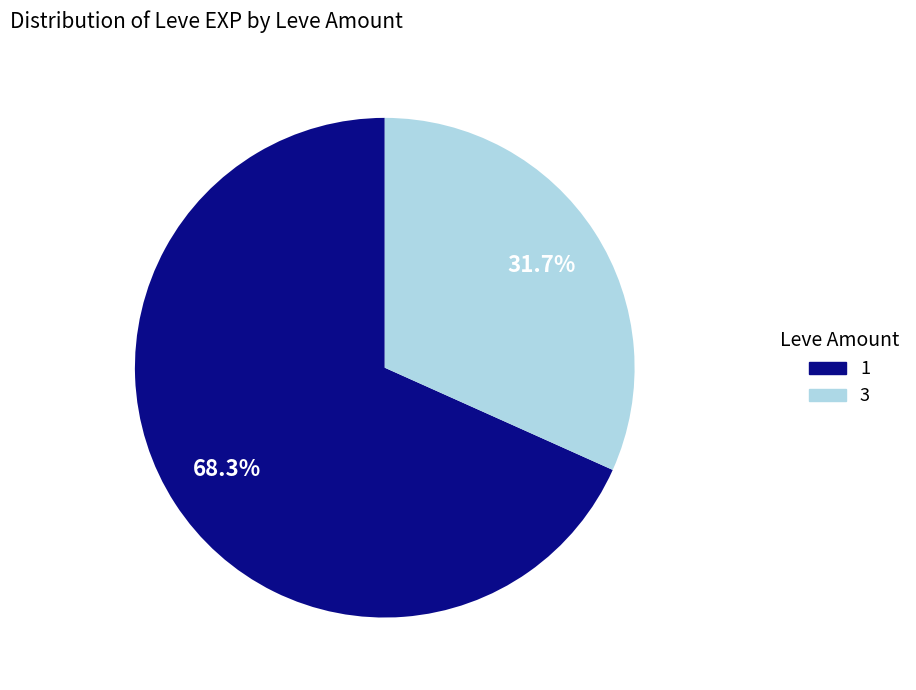

What is the largest slice in the pie chart?

1